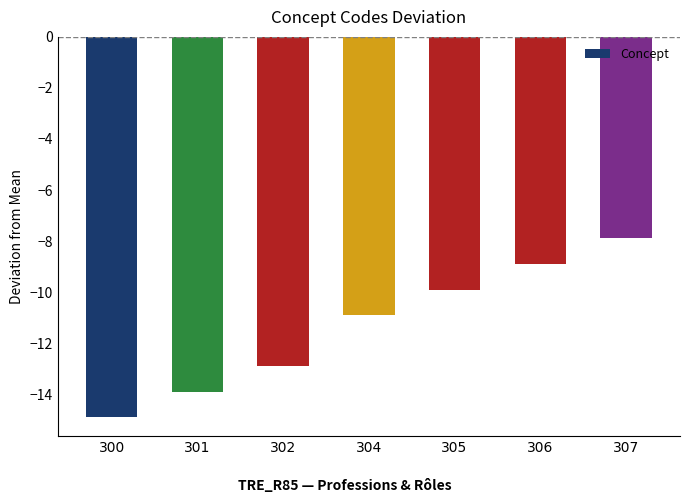

What is the value of the 7th bar from the left?

-7.9